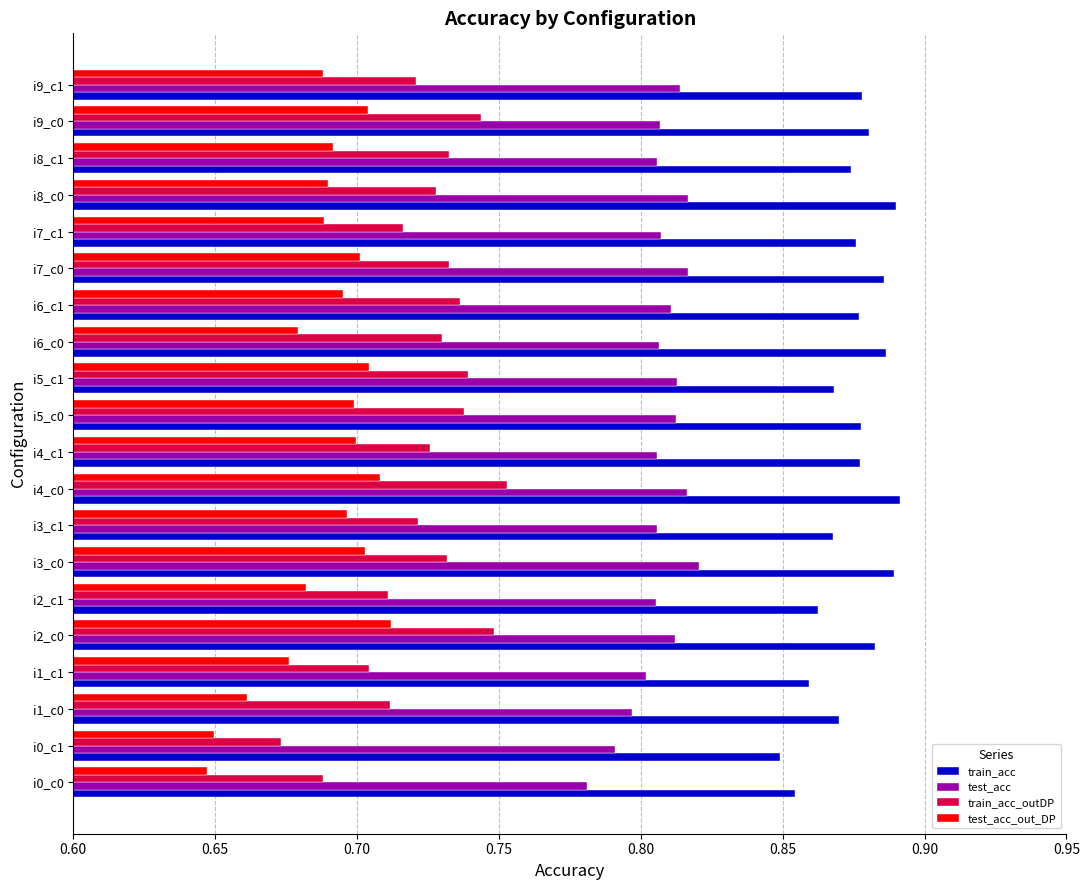

At which category is the sum across all series the highest?

i4_c0